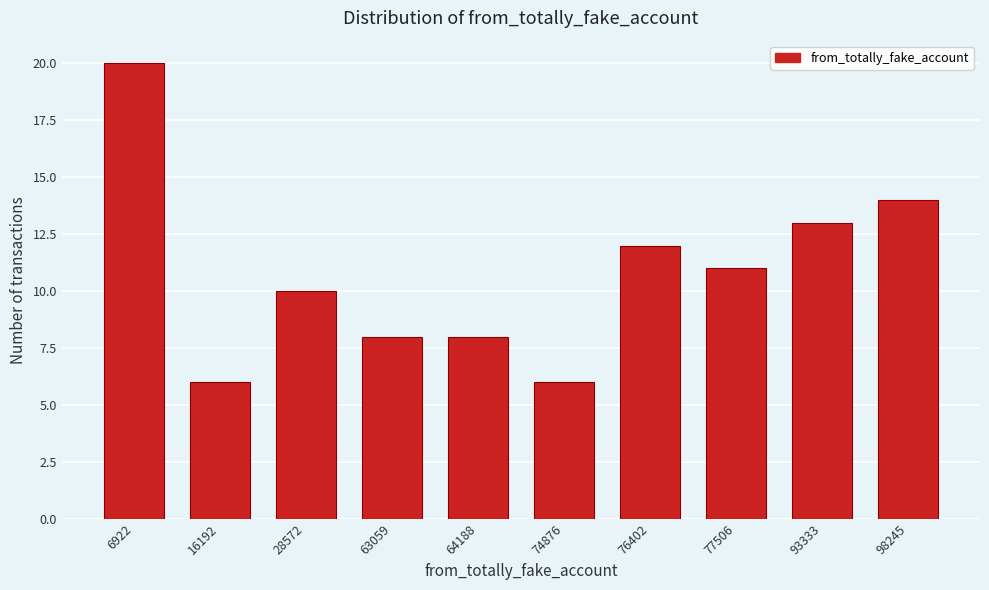

Reading right to left, transcribe all the data shown in this chart.

14	13	11	12	6	8	8	10	6	20